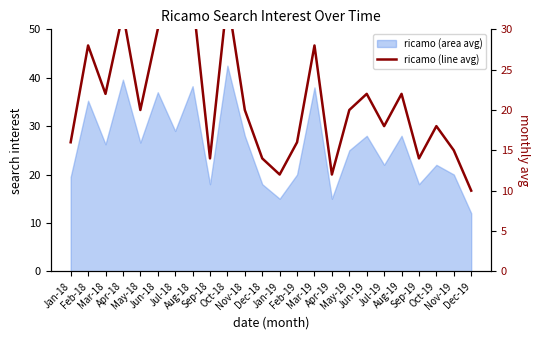

What is the approximate value at Oct-18?

34